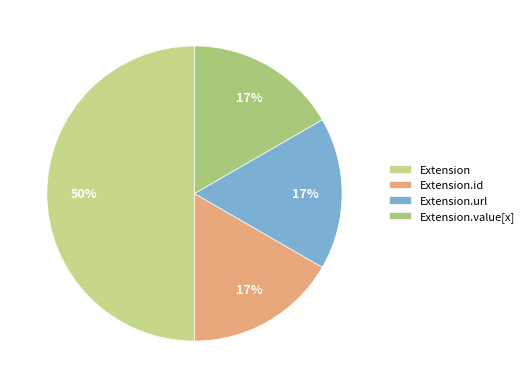

How many slices are in this pie chart?

4